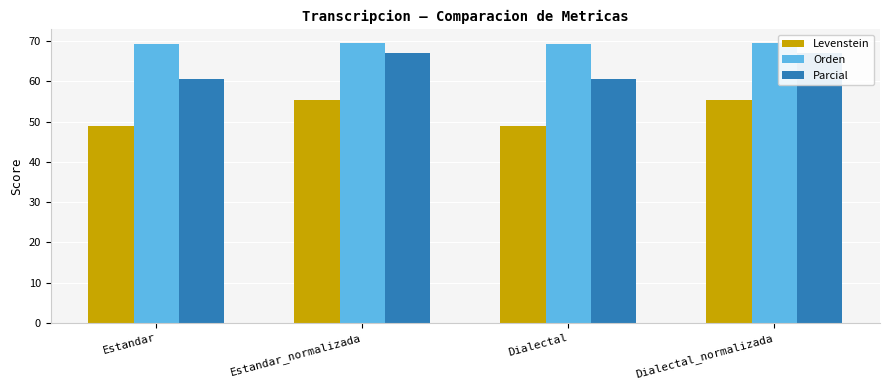

Reading right to left, list all the values displayed in this chart.

Levenstein: Dialectal_normalizada=55.4	Dialectal=48.8	Estandar_normalizada=55.4	Estandar=48.8
Orden: Dialectal_normalizada=69.4	Dialectal=69.3	Estandar_normalizada=69.4	Estandar=69.3
Parcial: Dialectal_normalizada=67.0	Dialectal=60.6	Estandar_normalizada=67.0	Estandar=60.6